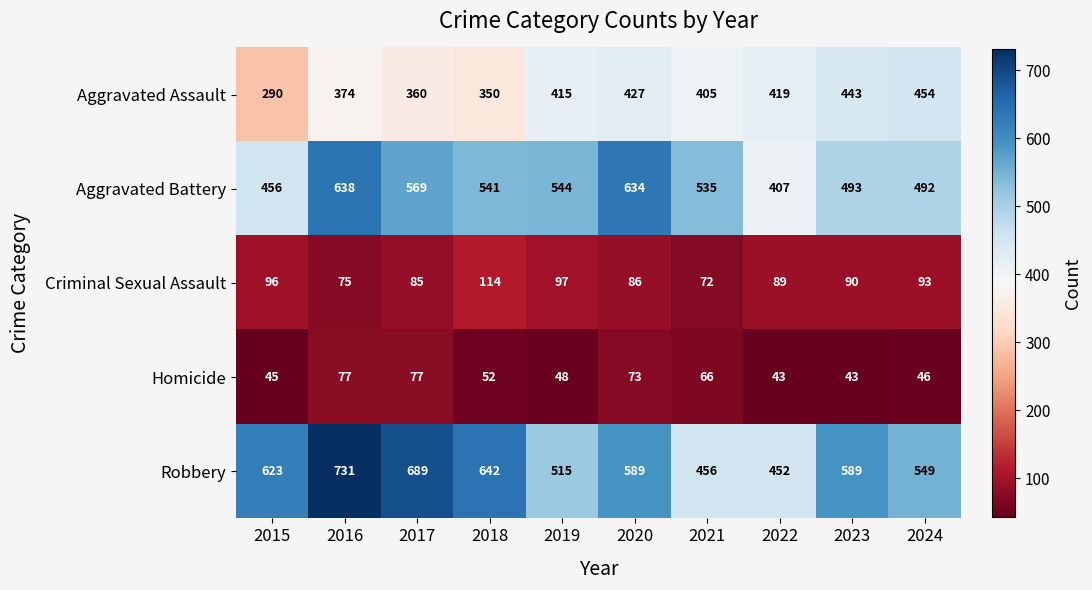

How many series are shown in this chart?

5